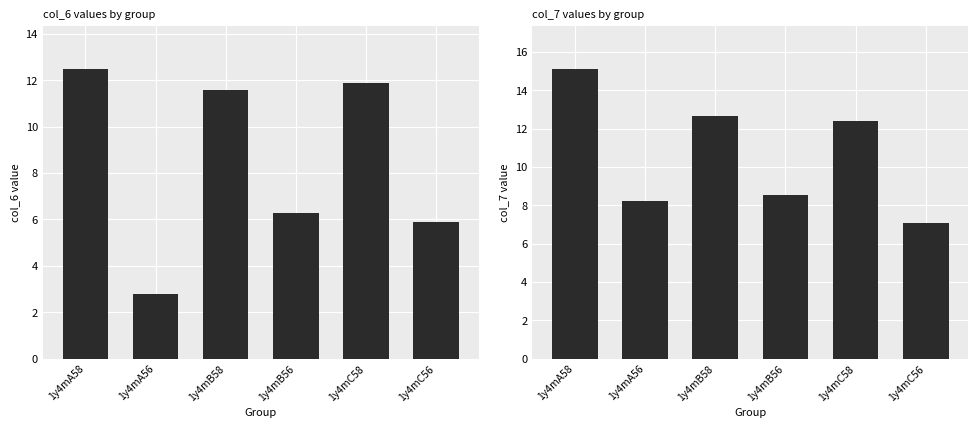

Is it true that col_6 equals 11.9 at 1y4mC58?

True